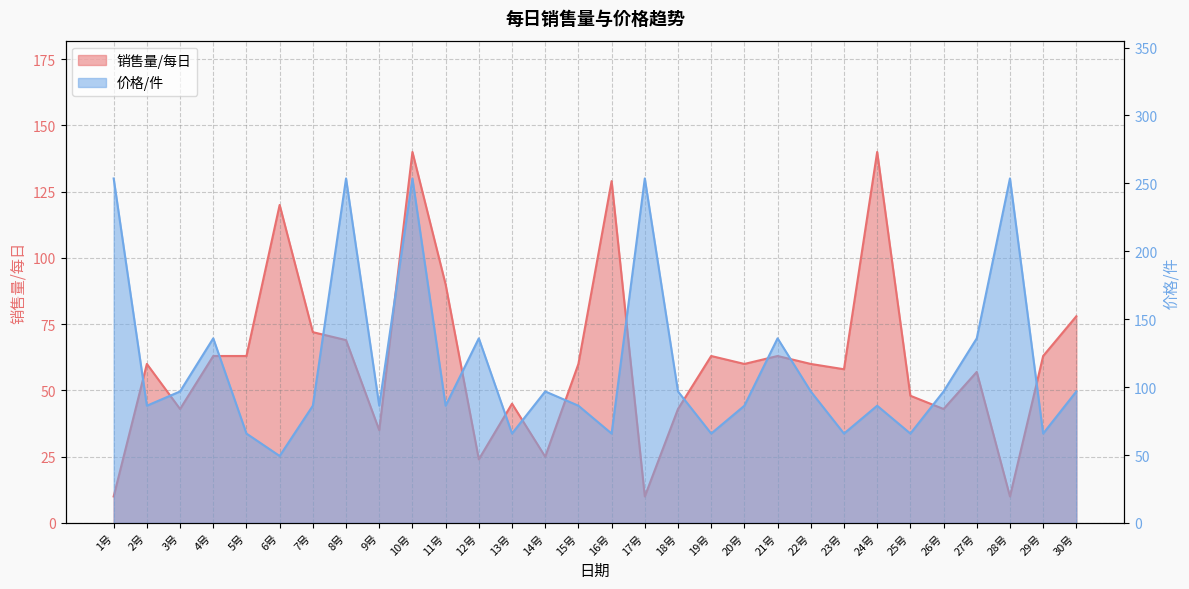

Count the number of categories in the chart.

30